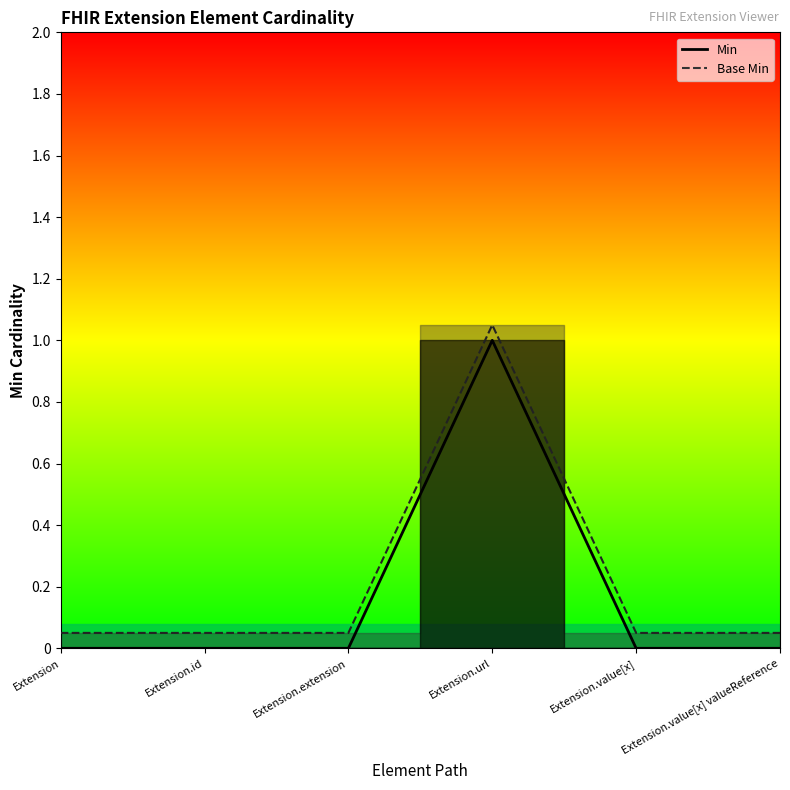

True or false: Base Min_line has a value of 0.6 at Extension.url.

False